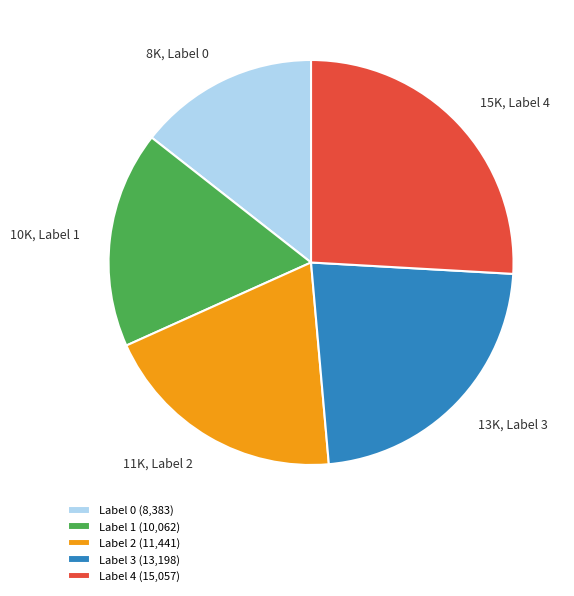

How many slices are in this pie chart?

5